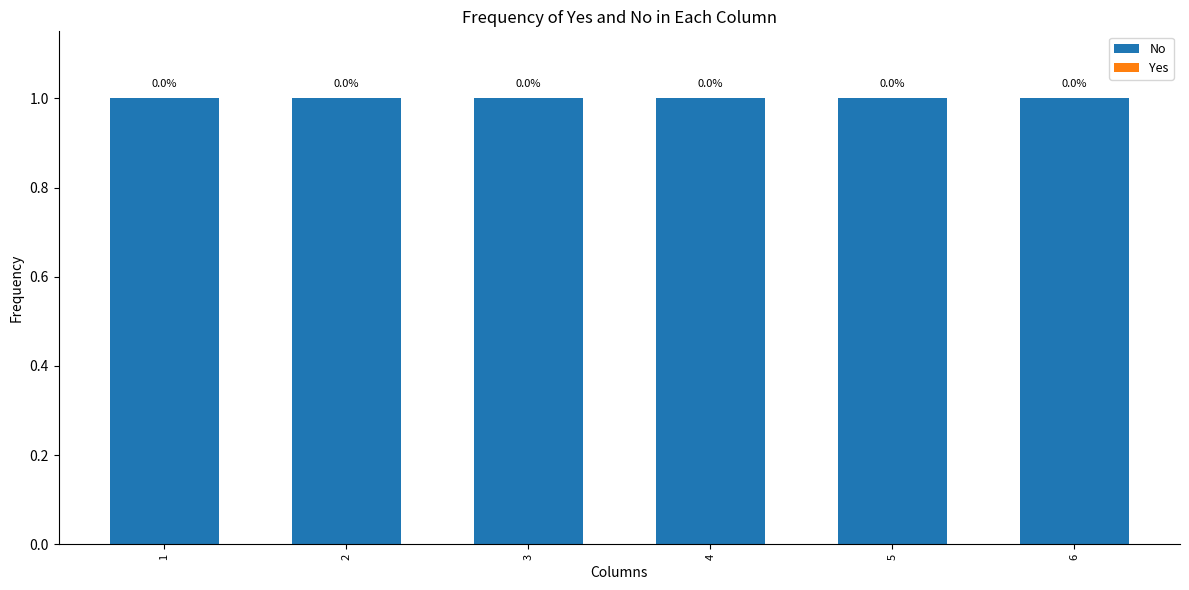

True or false: Yes has a value of 0 at 6.

True